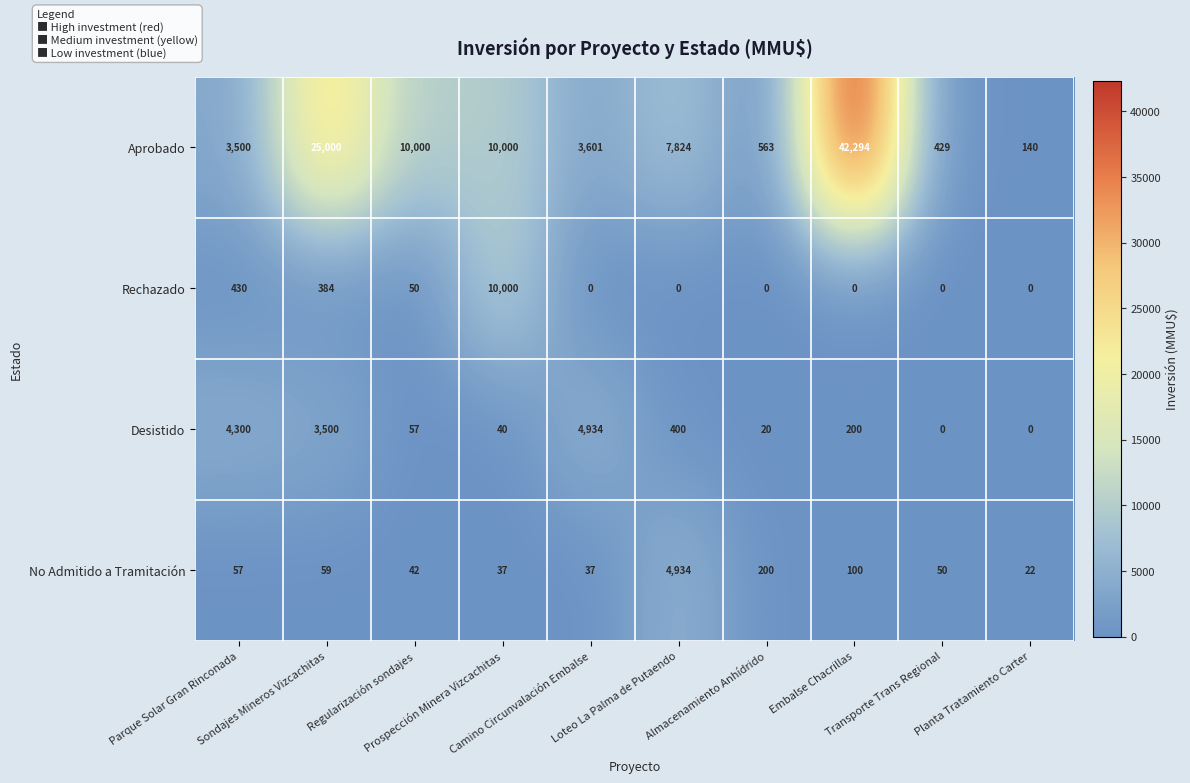

What is the total value across all series at Regularización sondajes?

10149